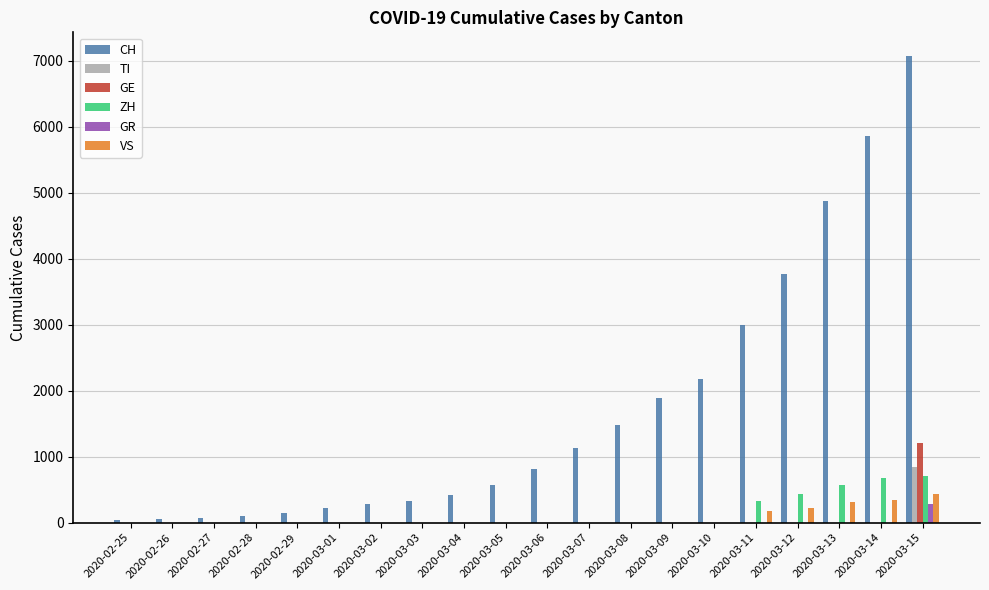

What is the maximum value for CH?

7075